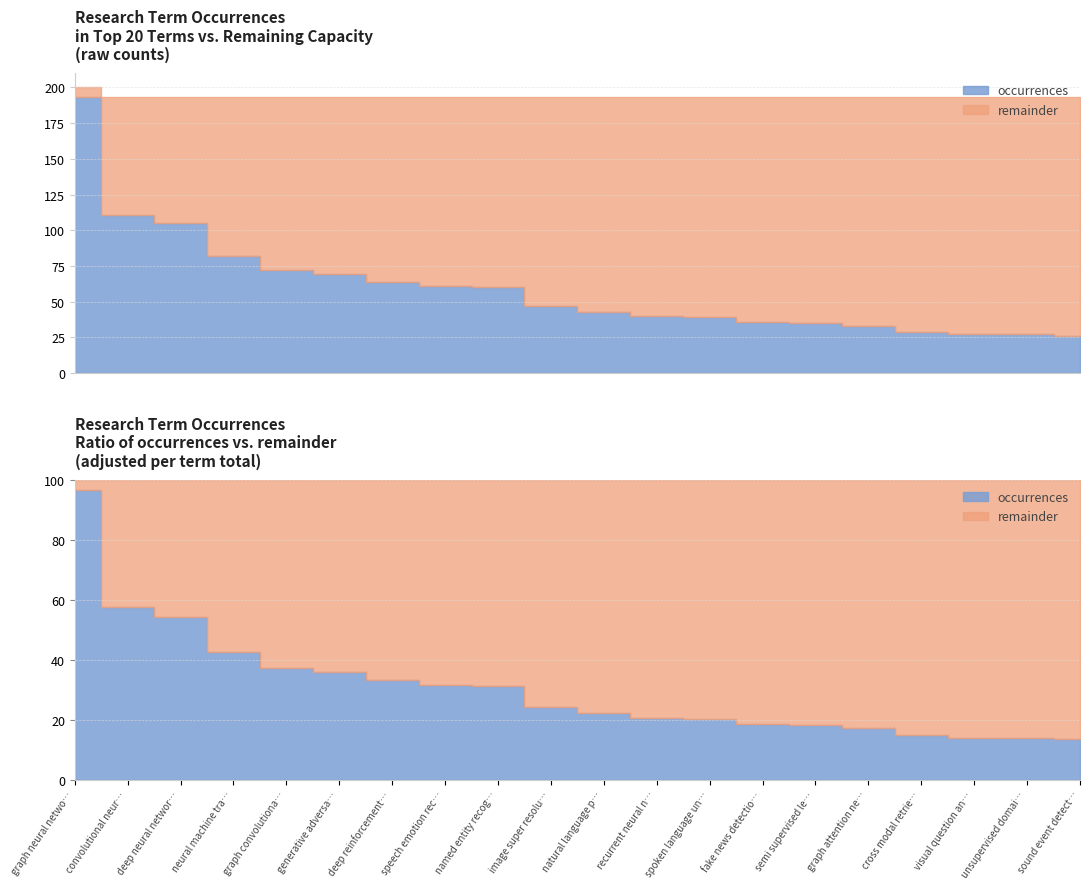

List the series in order of their peak value, highest first.

occurrences, remainder